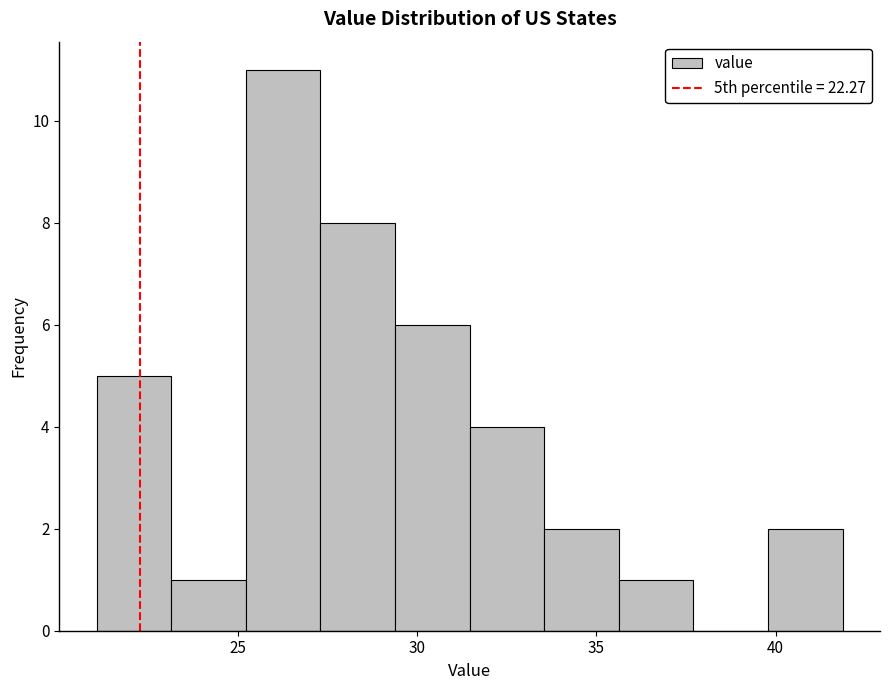

Over which range of the x-axis is the bar tallest?

25.0 to 27.5